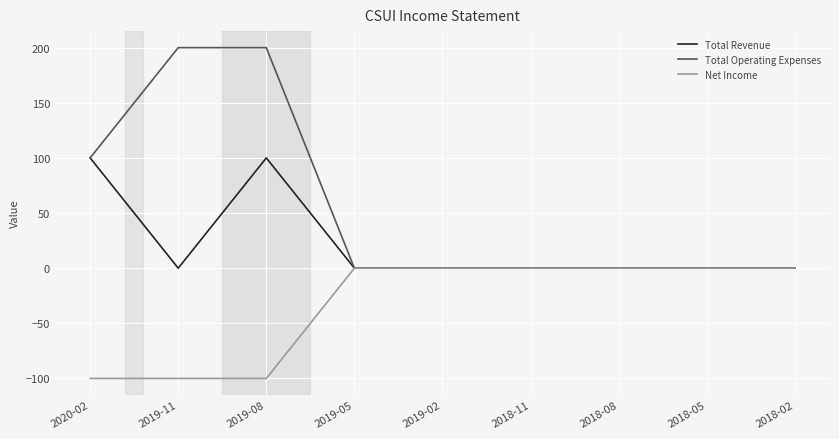

At 2019-08, list the series in order from smallest to largest.

Net Income, Total Revenue, Total Operating Expenses